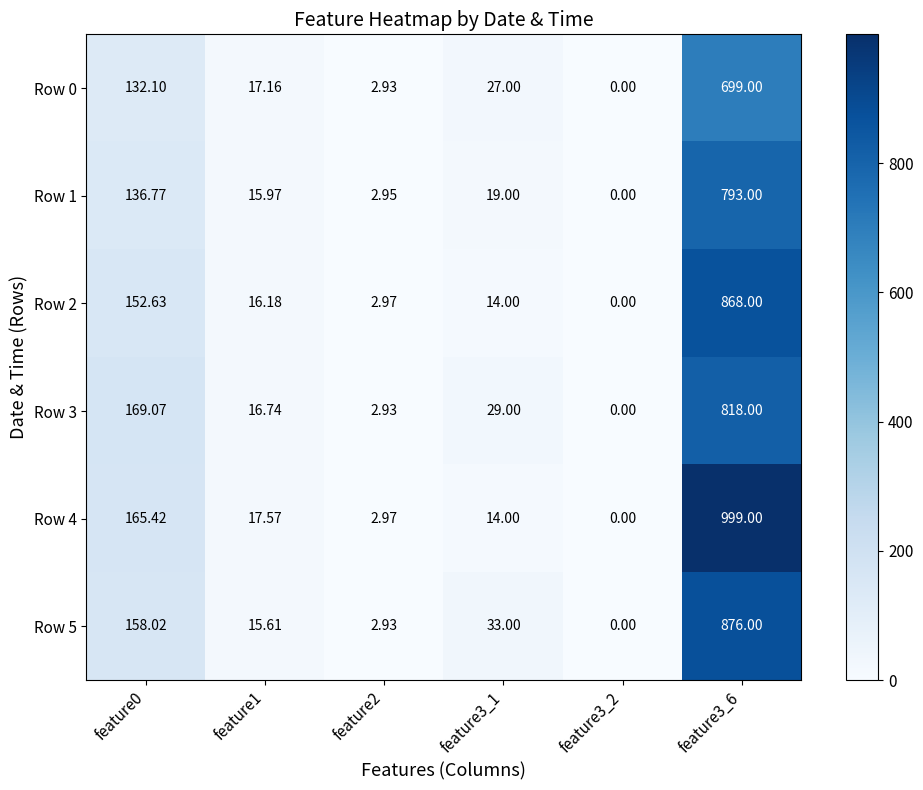

At which category does the chart reach its minimum across all series?

feature3_2